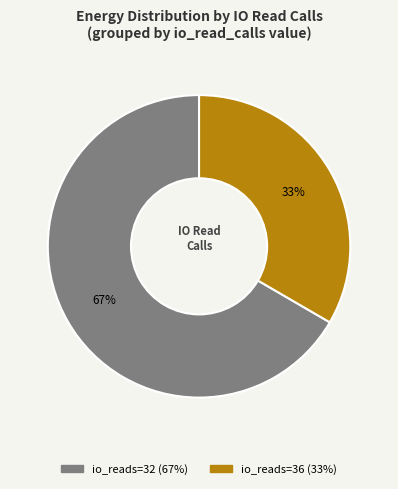

To the nearest percent, what is the average slice percentage?

50%